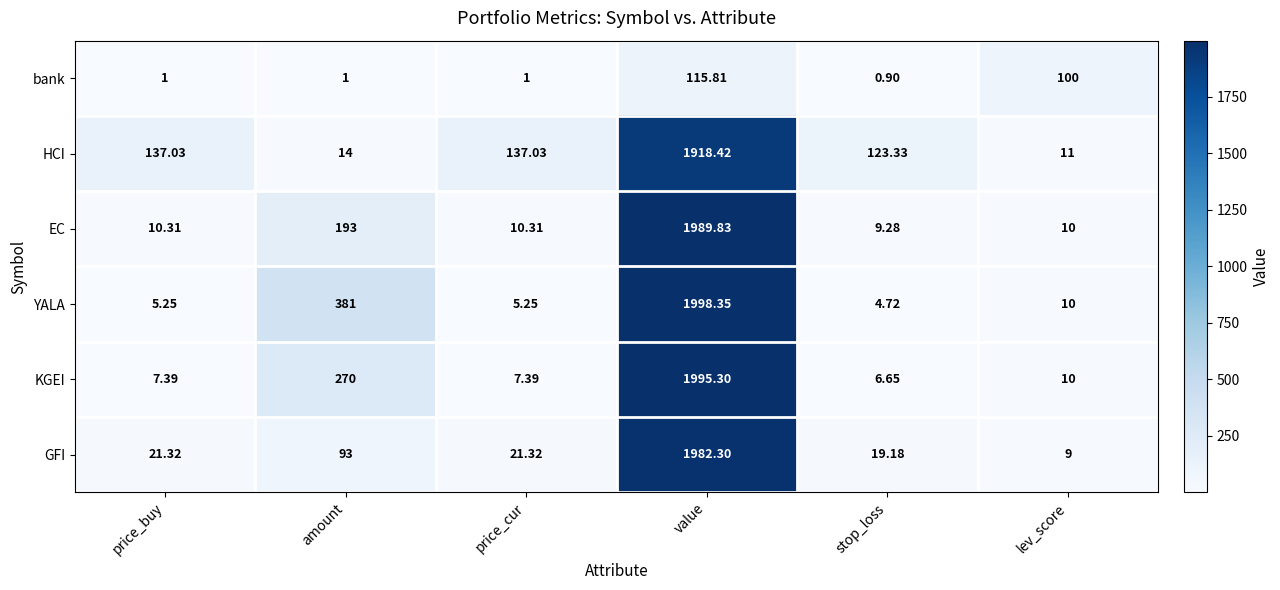

How many categories are shown in the chart?

6